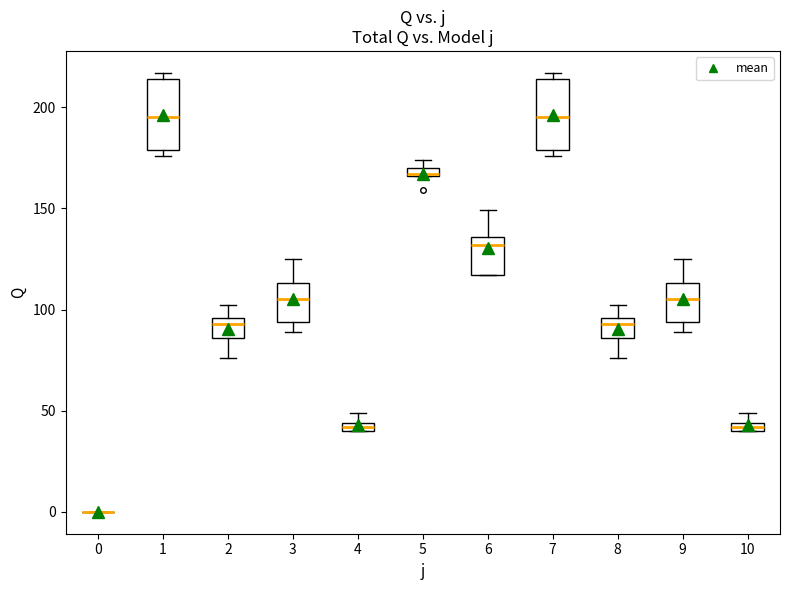

Where does the upper whisker of the box at x = 9 end on the y-axis? The values are not printed on the chart, so give them approximately, as read against the axis.

125